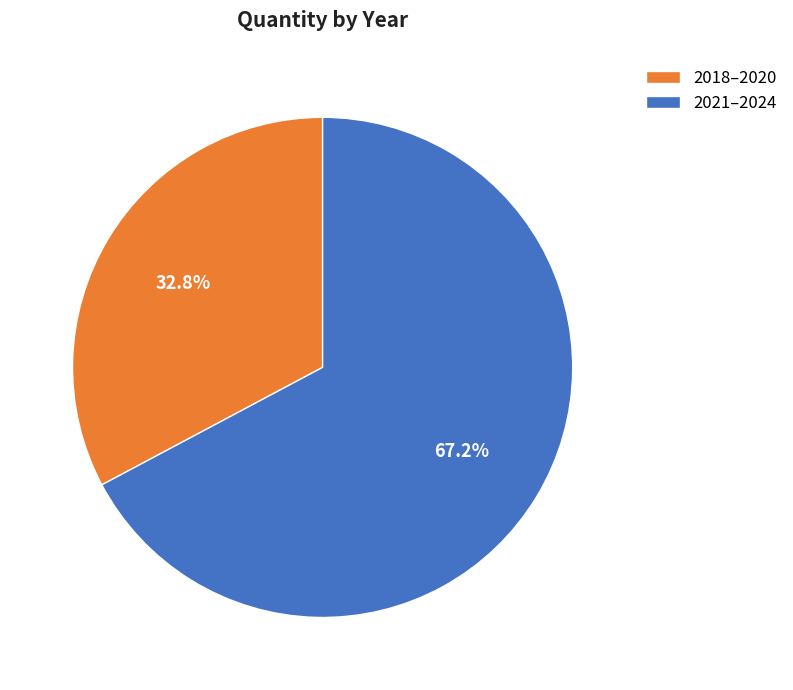

Rank the categories by value from lowest to highest.

2018–2020, 2021–2024